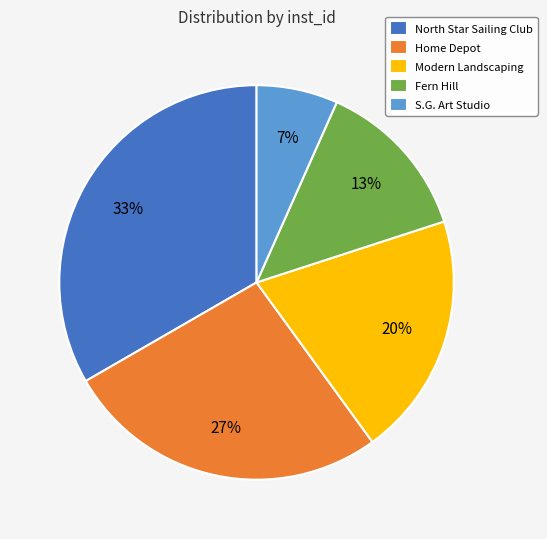

Combined, do Fern Hill and North Star Sailing Club account for over 50%?

No